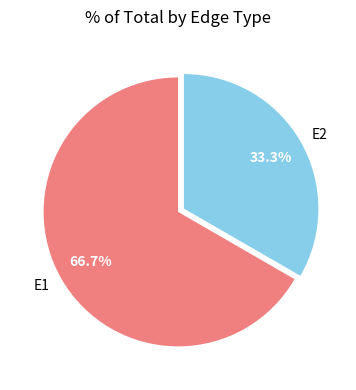

Is it true that E2 is 25% of the pie?

False